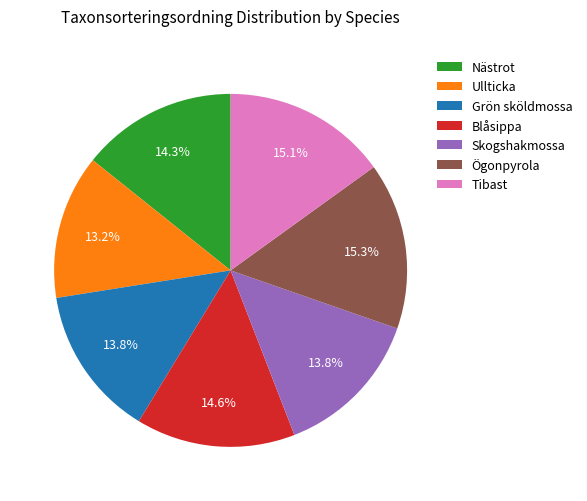

To the nearest percent, what is the average slice percentage?

14%